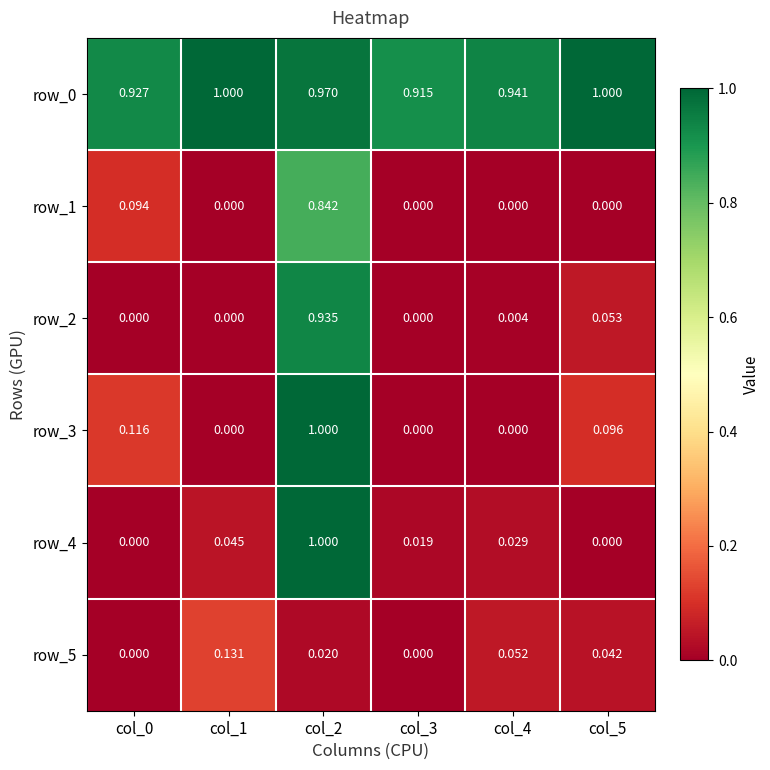

Read the row_0 value at col_2.

1.0